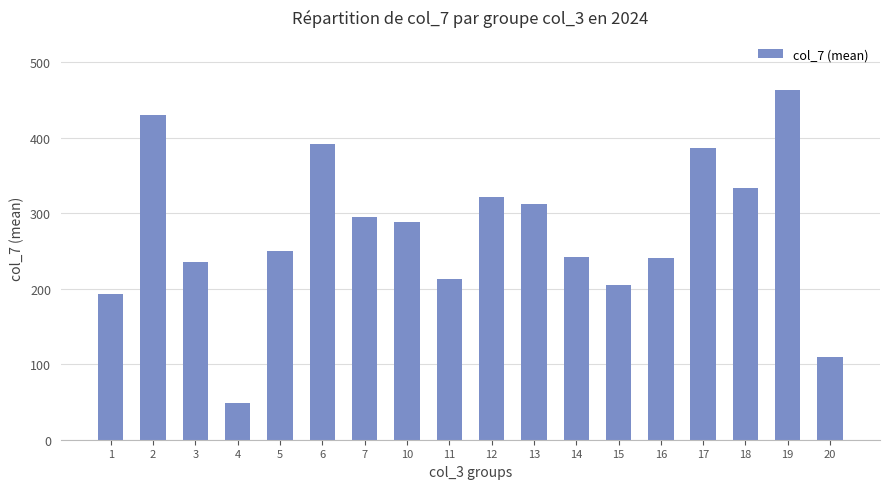

How many bars are there in total?

18